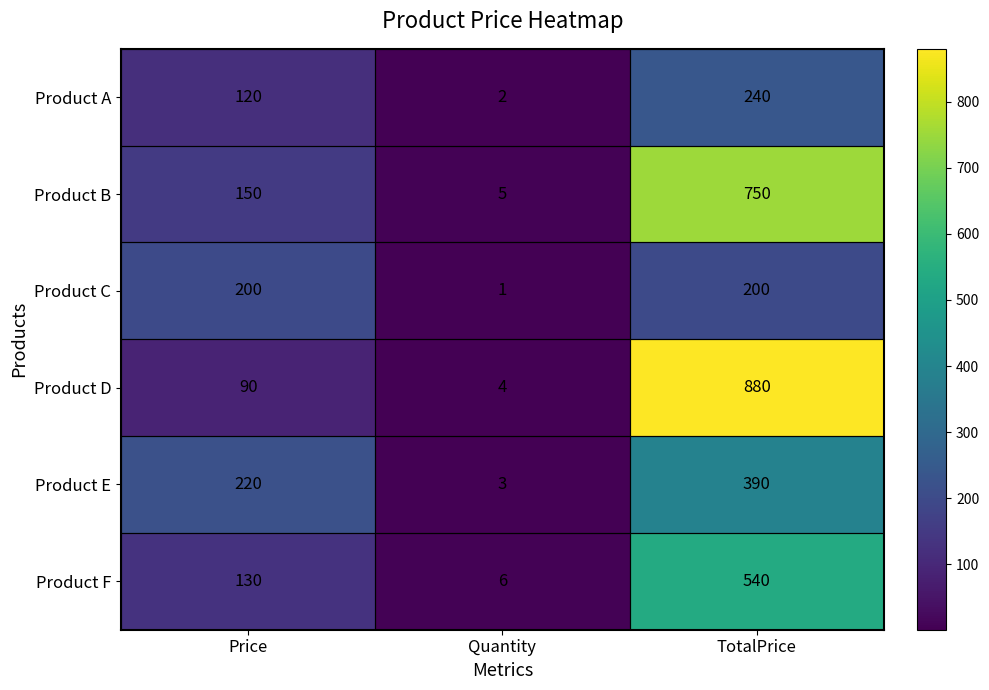

Count the Product A values in the range 2 to 240.

3